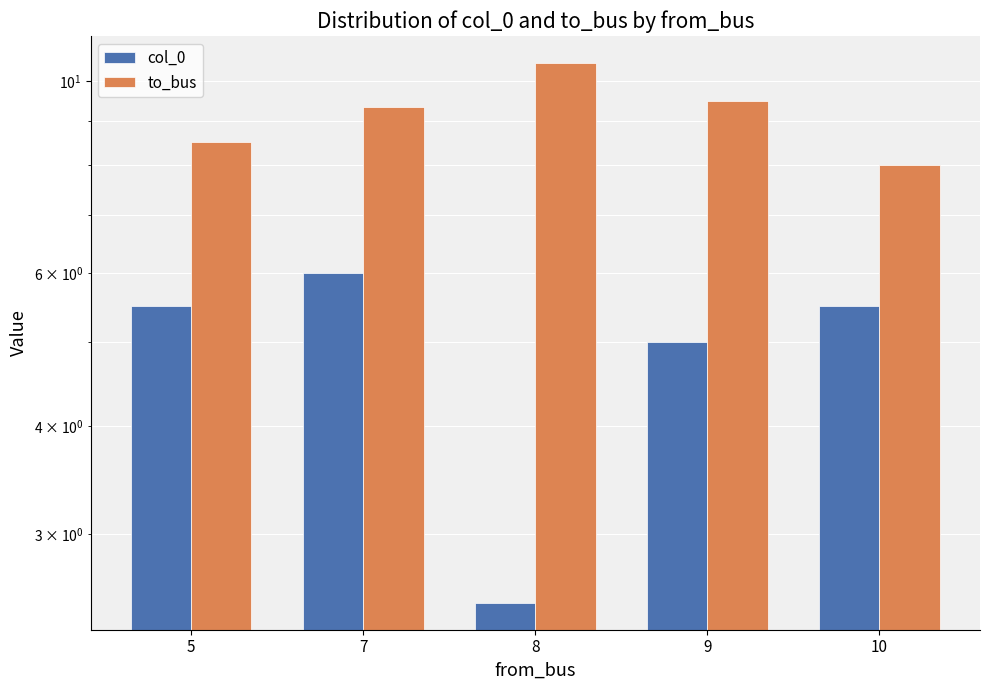

Reading left to right, list all the values displayed in this chart.

col_0: 5=5.5	7=6.0	8=2.5	9=5.0	10=5.5
to_bus: 5=8.5	7=9.3	8=10.5	9=9.5	10=8.0